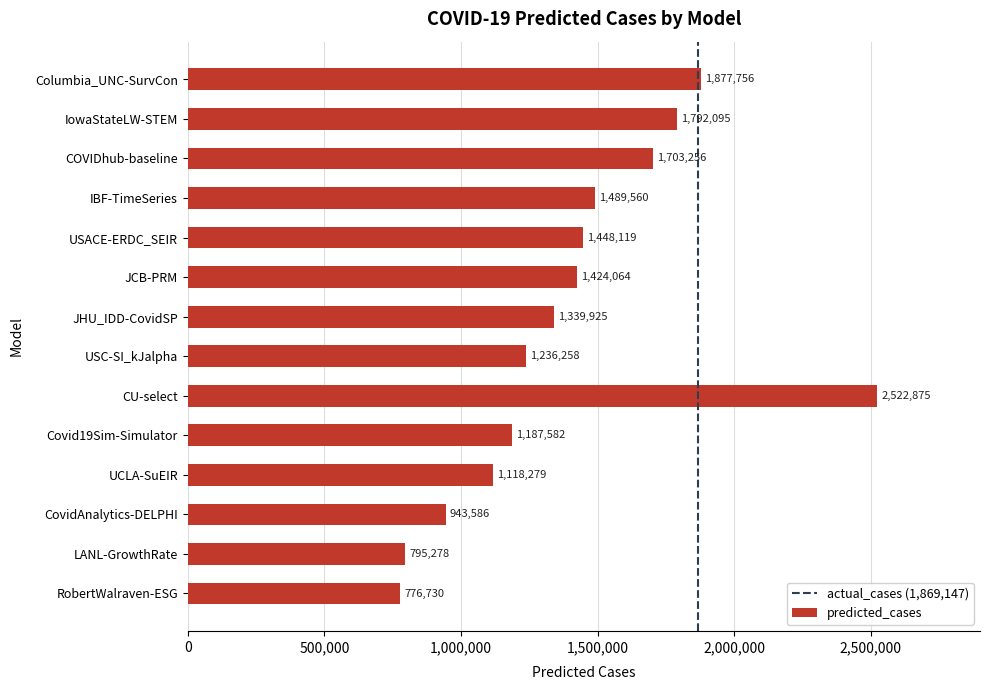

List the labels in order of value, largest first.

CU-select, Columbia_UNC-SurvCon, IowaStateLW-STEM, COVIDhub-baseline, IBF-TimeSeries, USACE-ERDC_SEIR, JCB-PRM, JHU_IDD-CovidSP, USC-SI_kJalpha, Covid19Sim-Simulator, UCLA-SuEIR, CovidAnalytics-DELPHI, LANL-GrowthRate, RobertWalraven-ESG